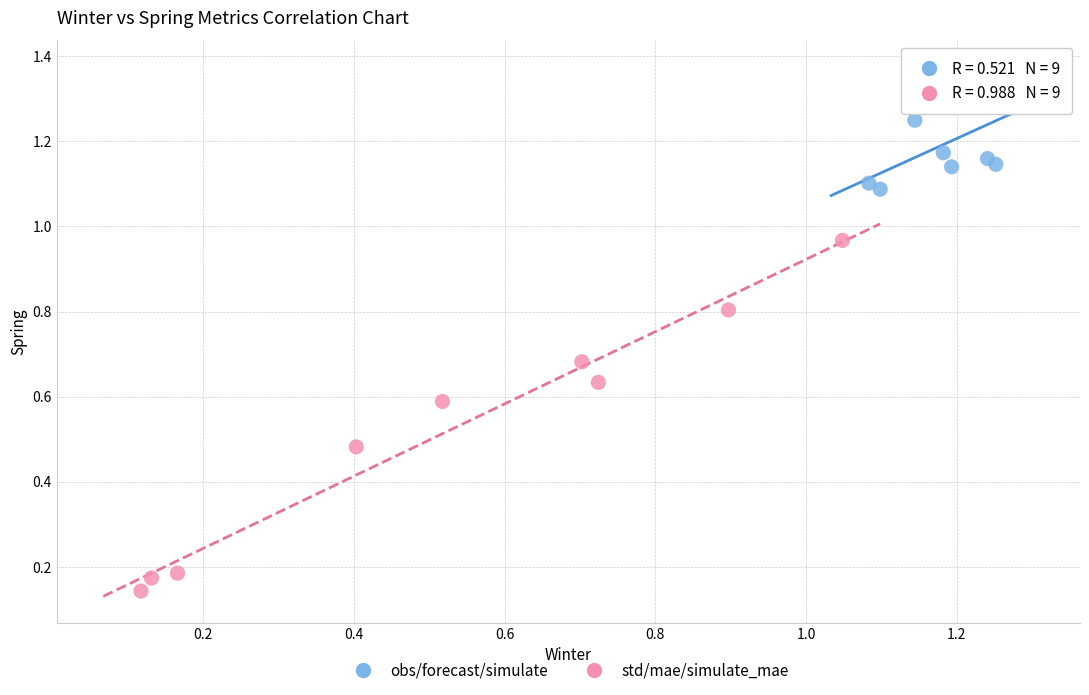

Which series contains the highest Y value?

obs/forecast/simulate